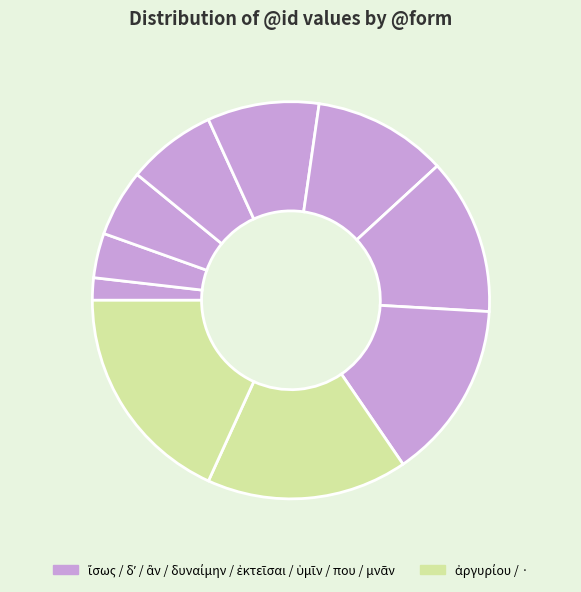

Is there a majority slice in this chart?

No